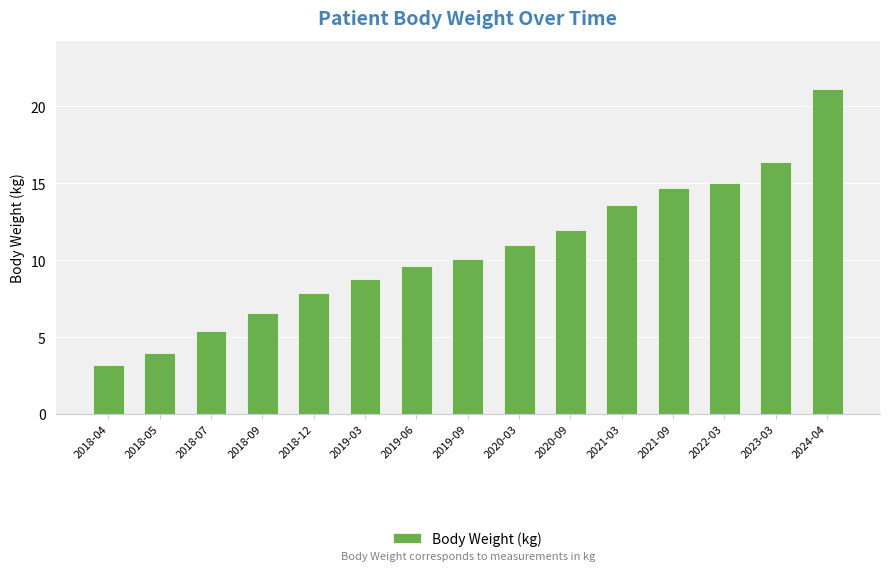

Which has a higher value, 2018-04 or 2018-05?

2018-05